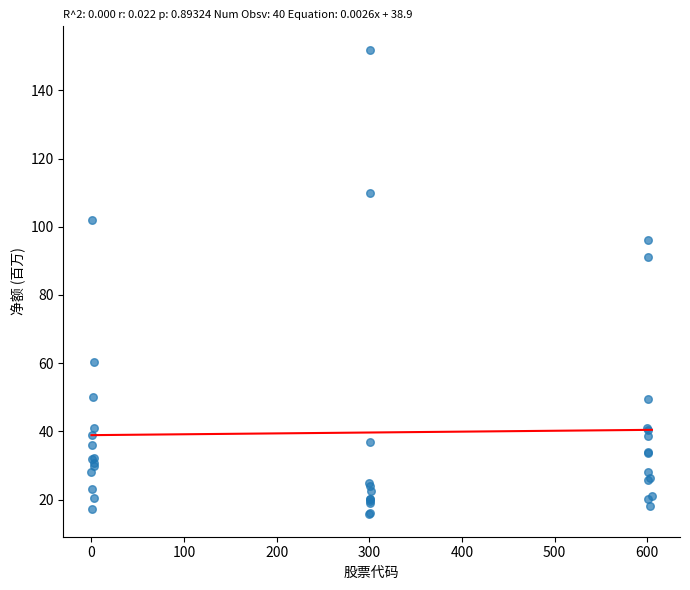

What Y value in the scatter plot is closest to 83?

91.2